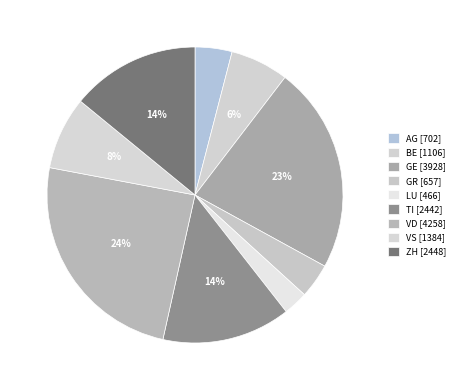

To the nearest percent, what is the combined percentage of BE and ZH?

20%